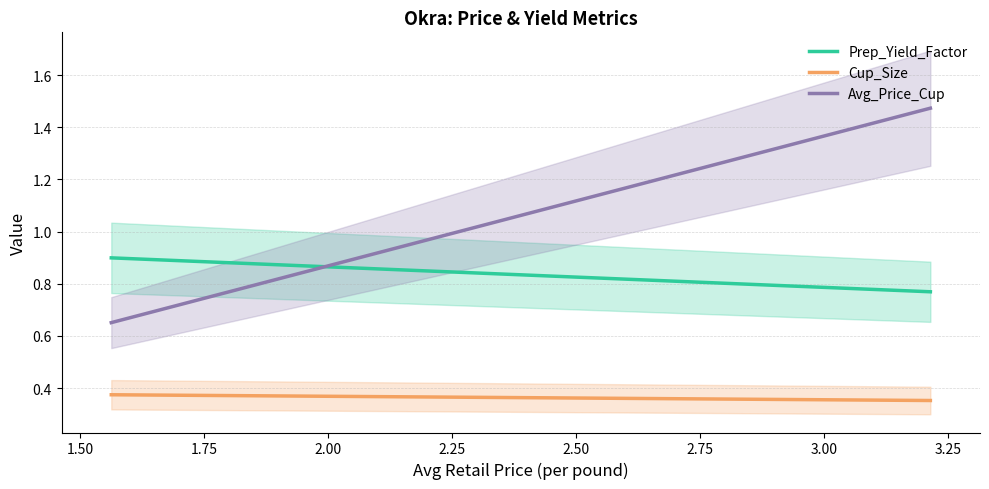

What is the maximum value shown in the chart?

1.5